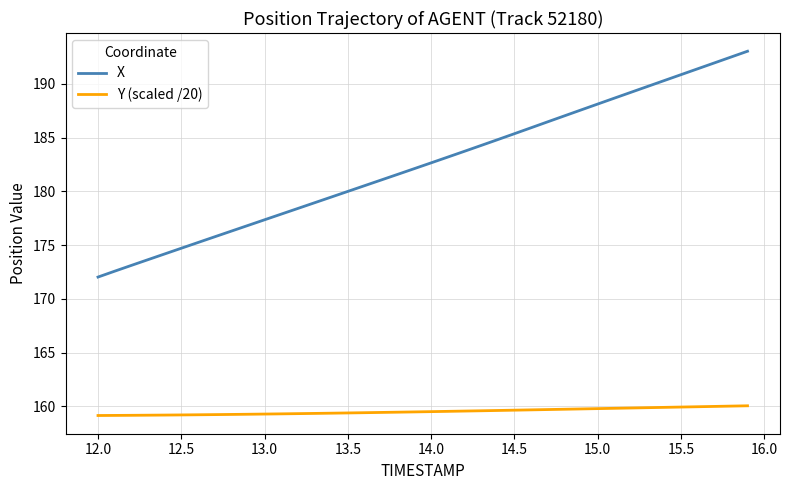

Which series has the largest range (max minus min)?

X